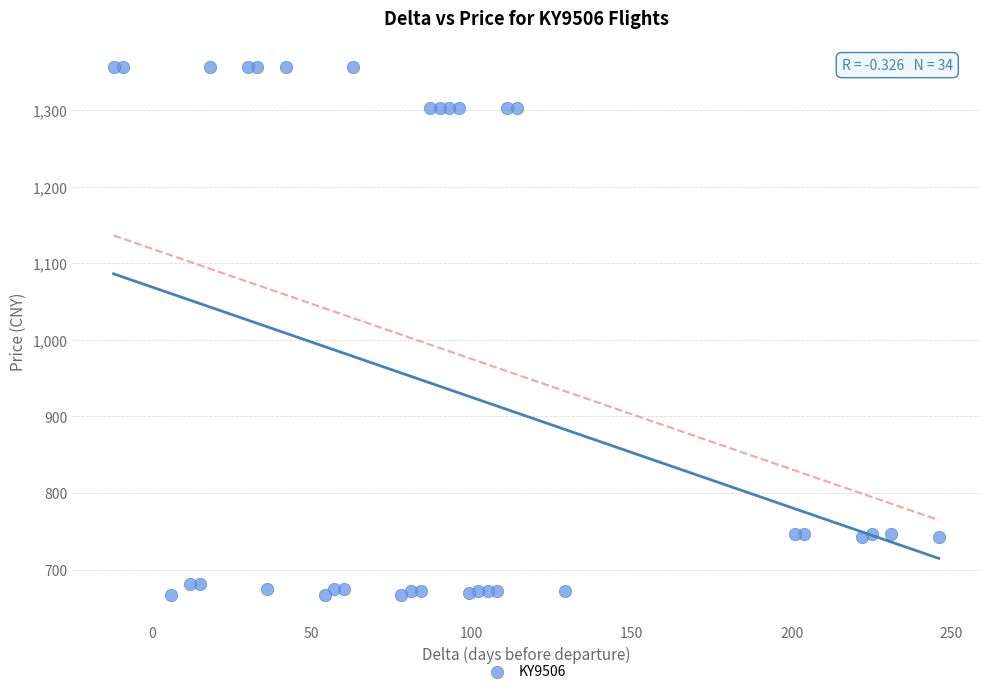

What is the range of X values (max minus min)?

258